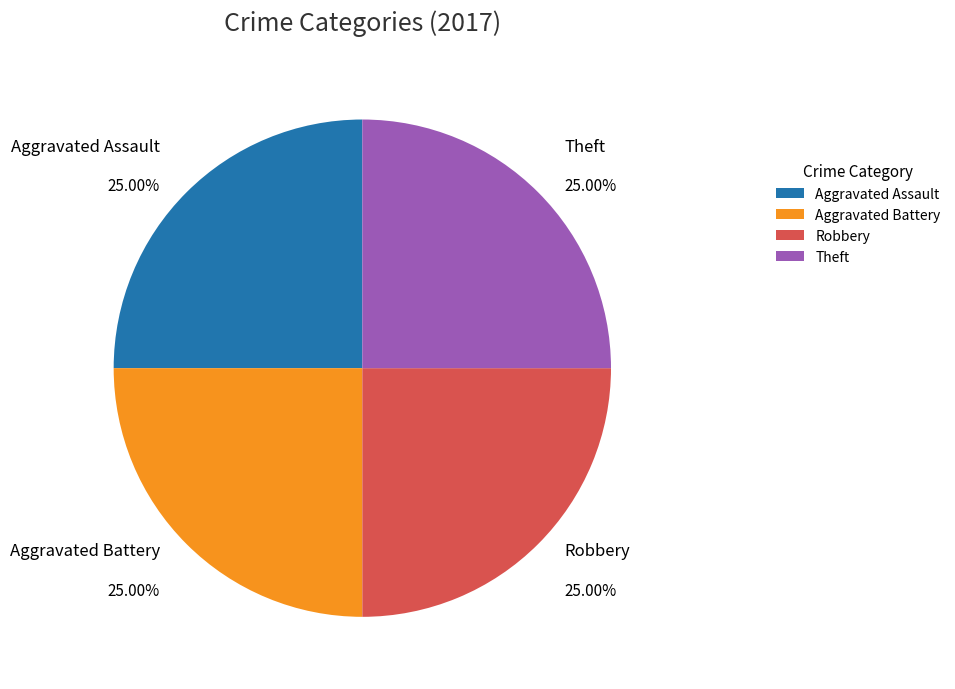

What percentage is the Theft slice, to the nearest percent?

25%